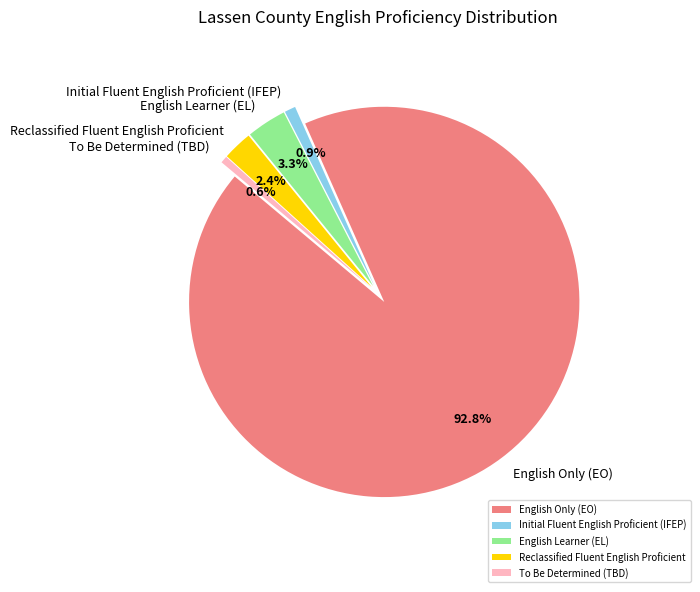

To the nearest percent, what is the difference between the largest and smallest slice percentages?

92%